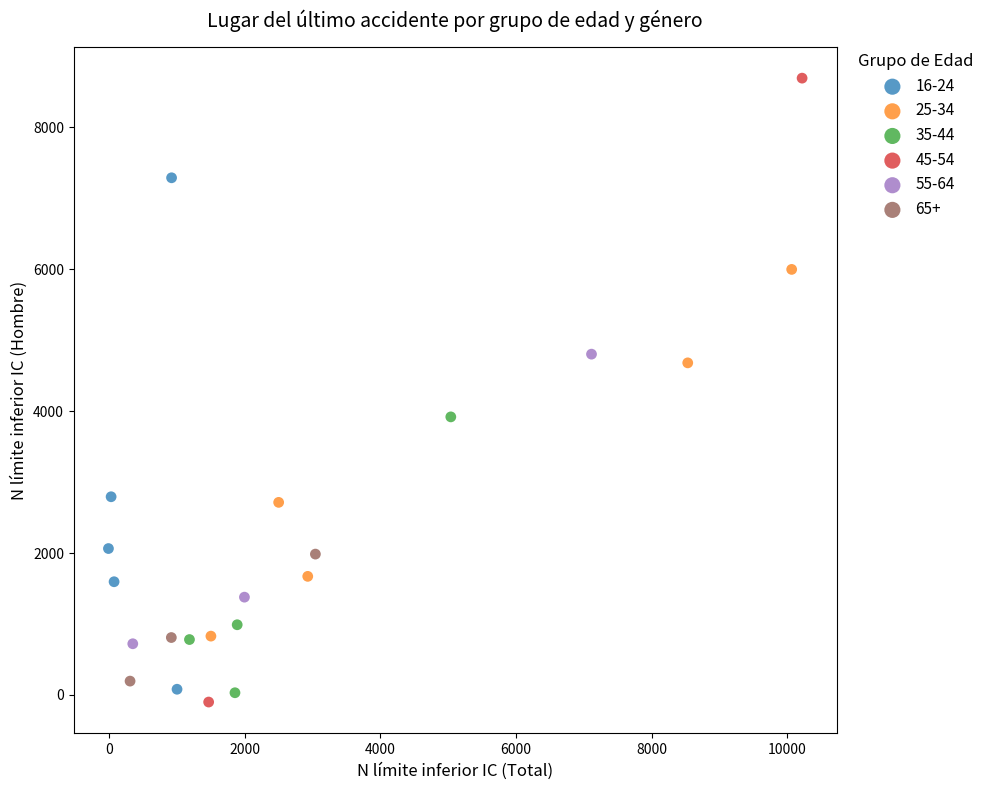

What are all the series names shown in the legend?

16-24, 25-34, 35-44, 45-54, 55-64, 65+